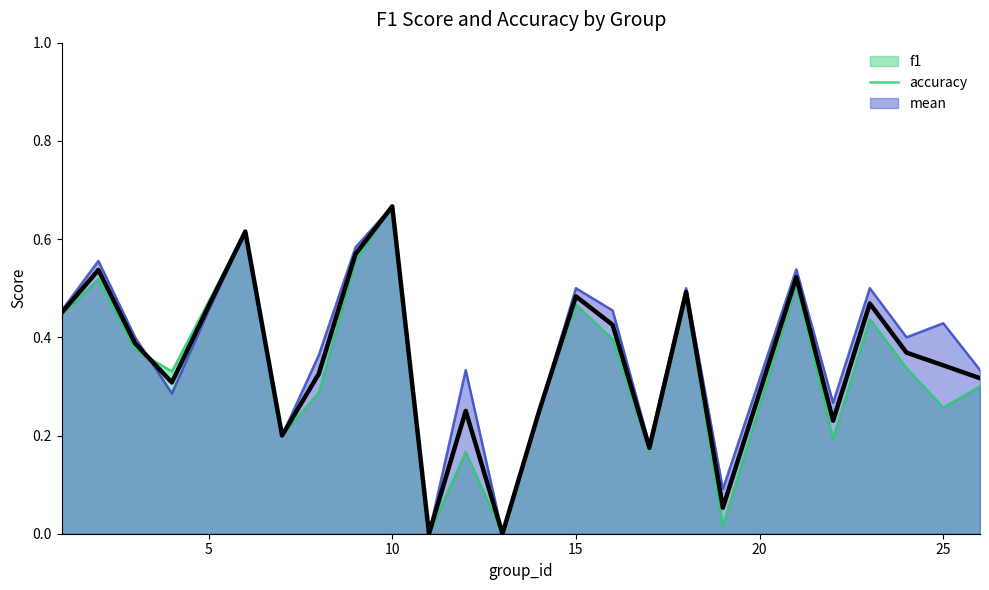

At which category is the sum across all series the highest?

10